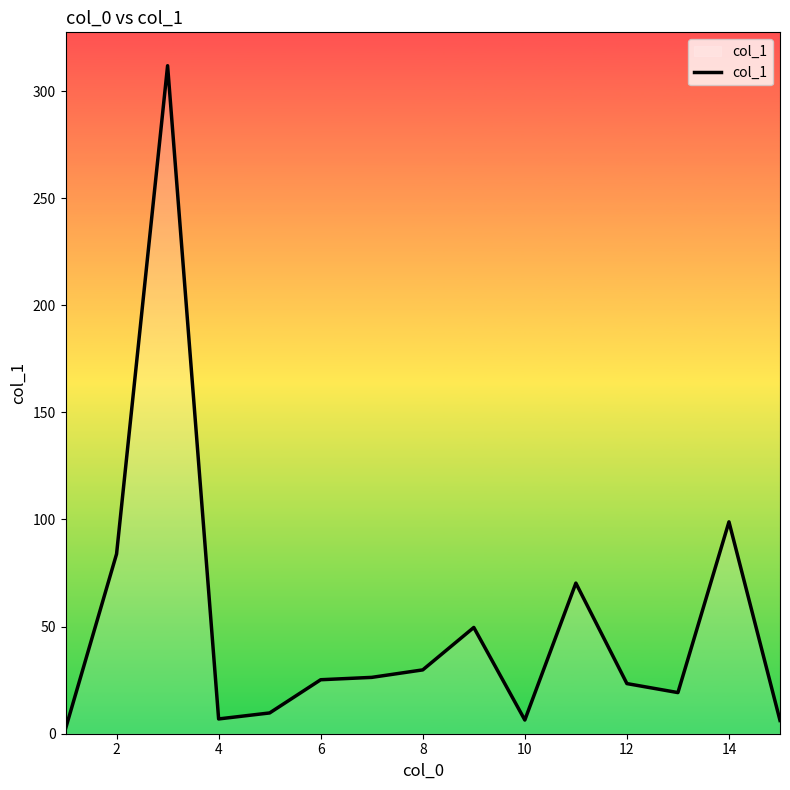

What is the maximum value shown in the chart?

311.8